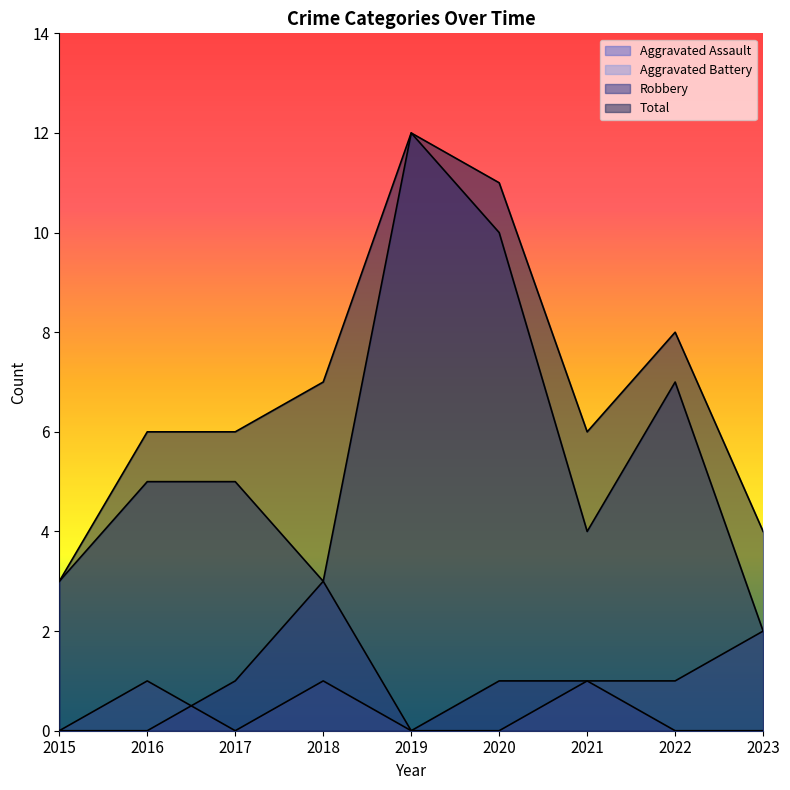

Which has a higher value, 2021 or 2019?

2021